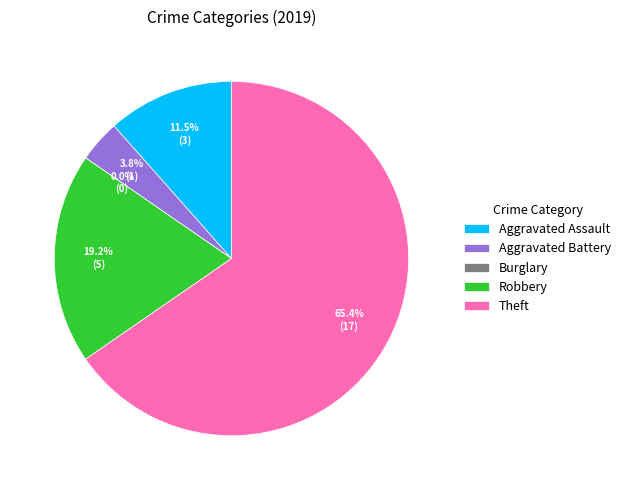

Count the number of slices in the pie.

5